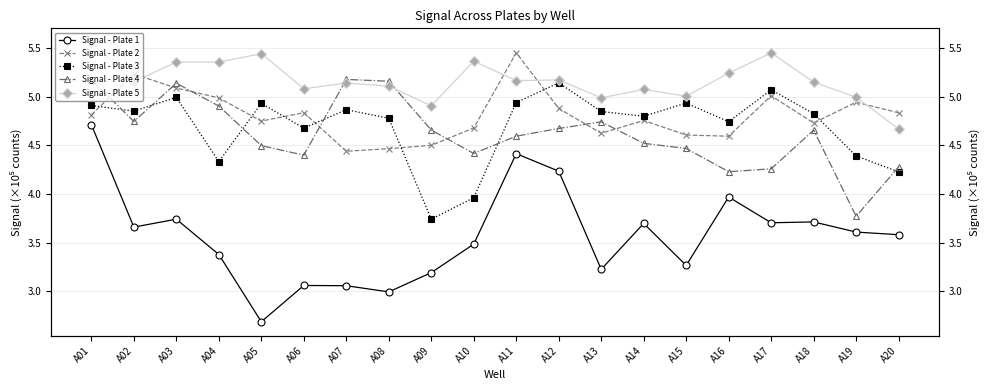

Between A05 and A10, which is larger?

A10